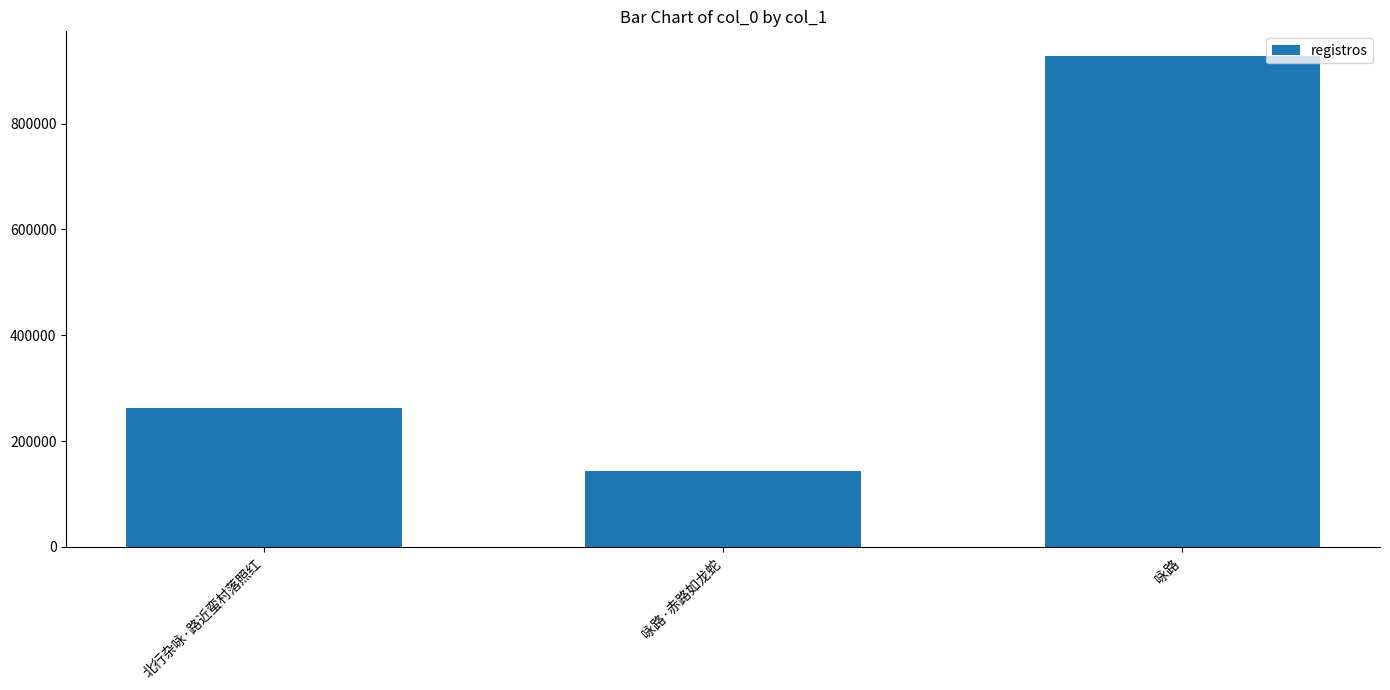

What position from the right is 咏路·赤路如龙蛇?

2